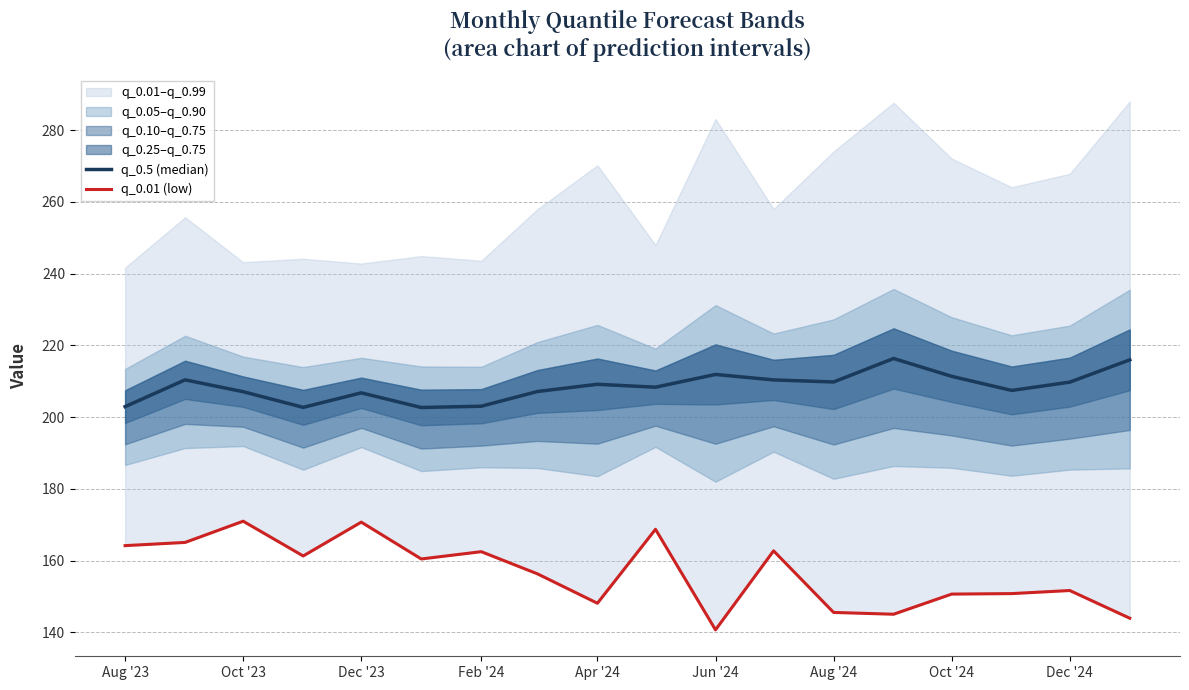

At which category is the sum across all series the highest?

Oct '23